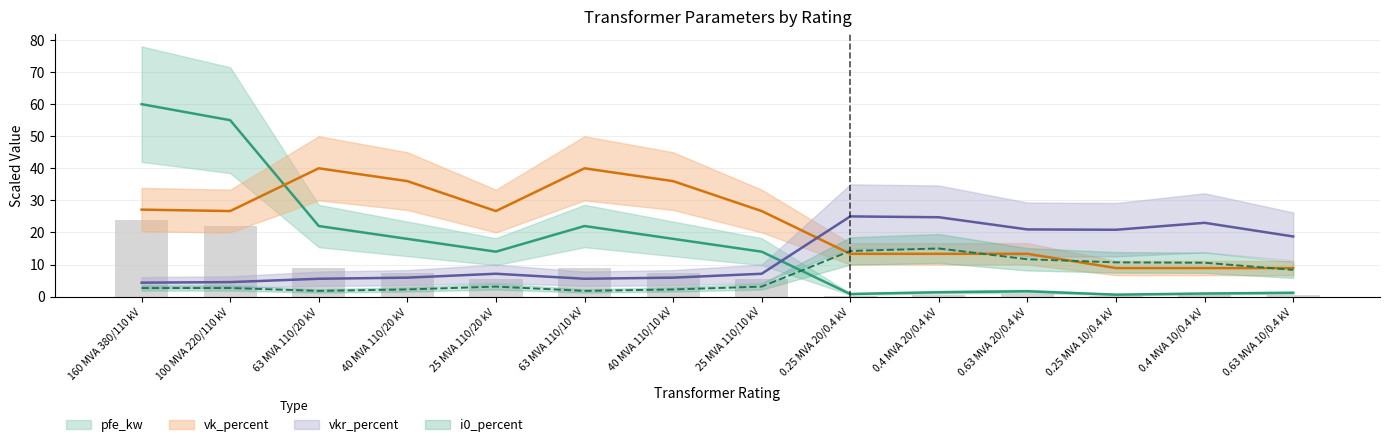

What is the approximate value of i0_percent at 0.4 MVA 10/0.4 kV?

10.6